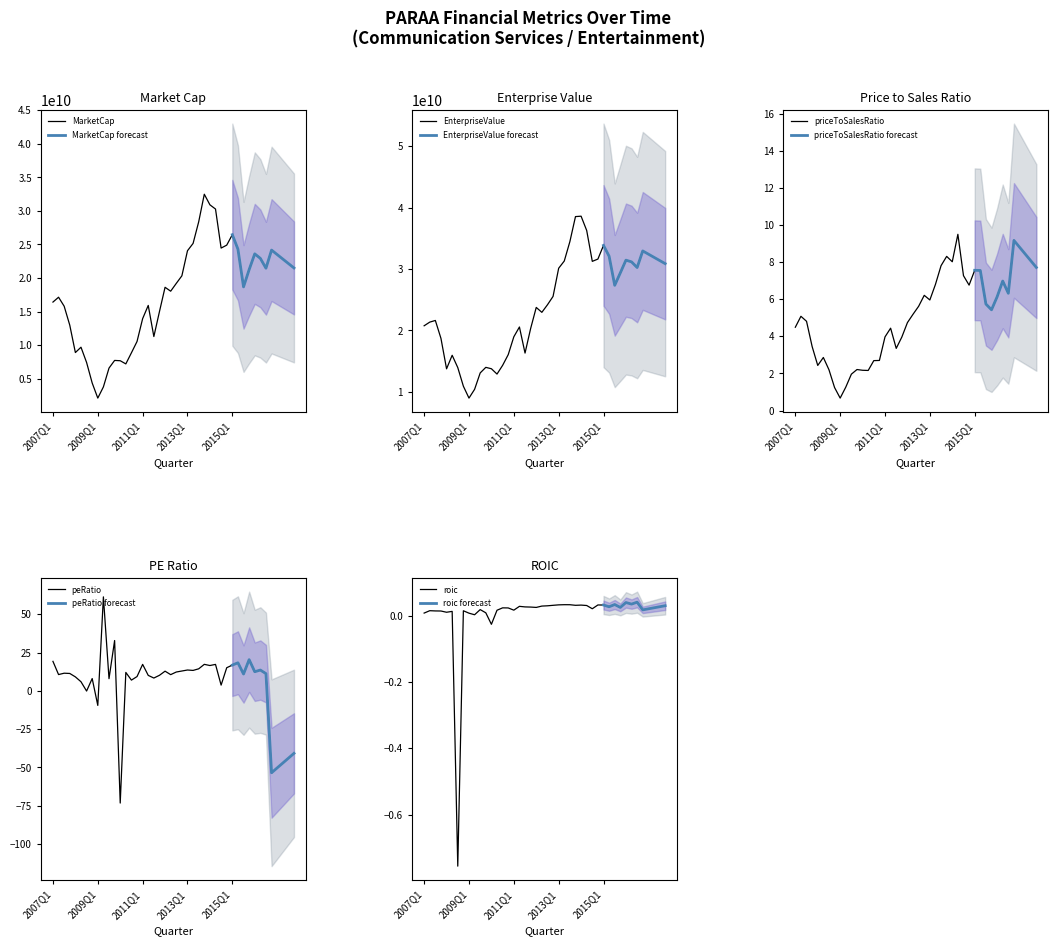

At which category does priceToSalesRatio reach its first local valley?

2008Q1